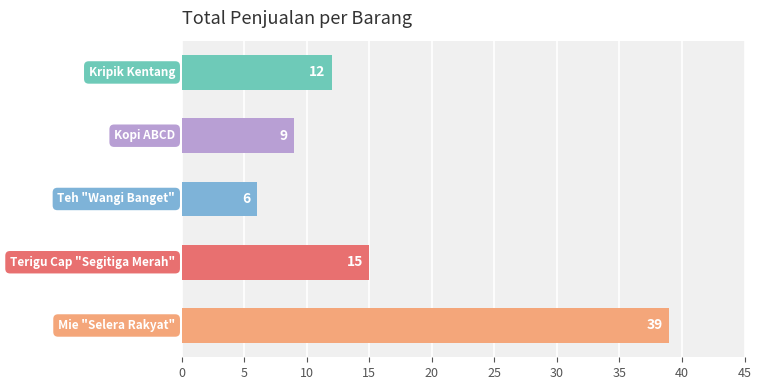

Reading bottom to top, extract all data points from this chart.

39	15	6	9	12